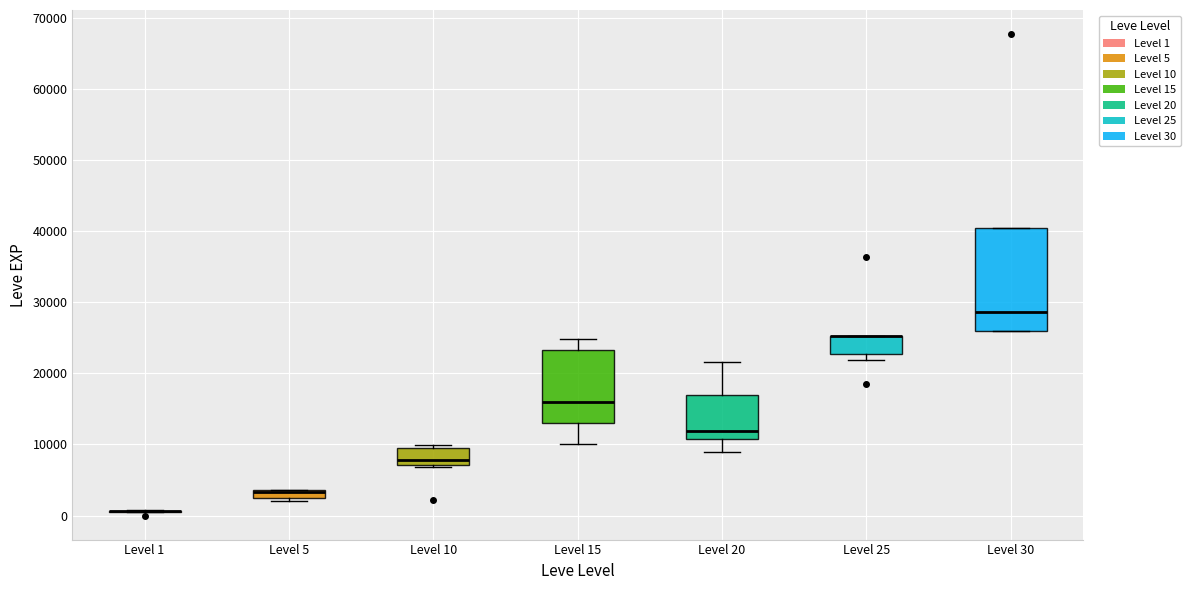

Where is the lower edge of the box for Level 10 on the y-axis? The values are not printed on the chart, so give them approximately, as read against the axis.

7000